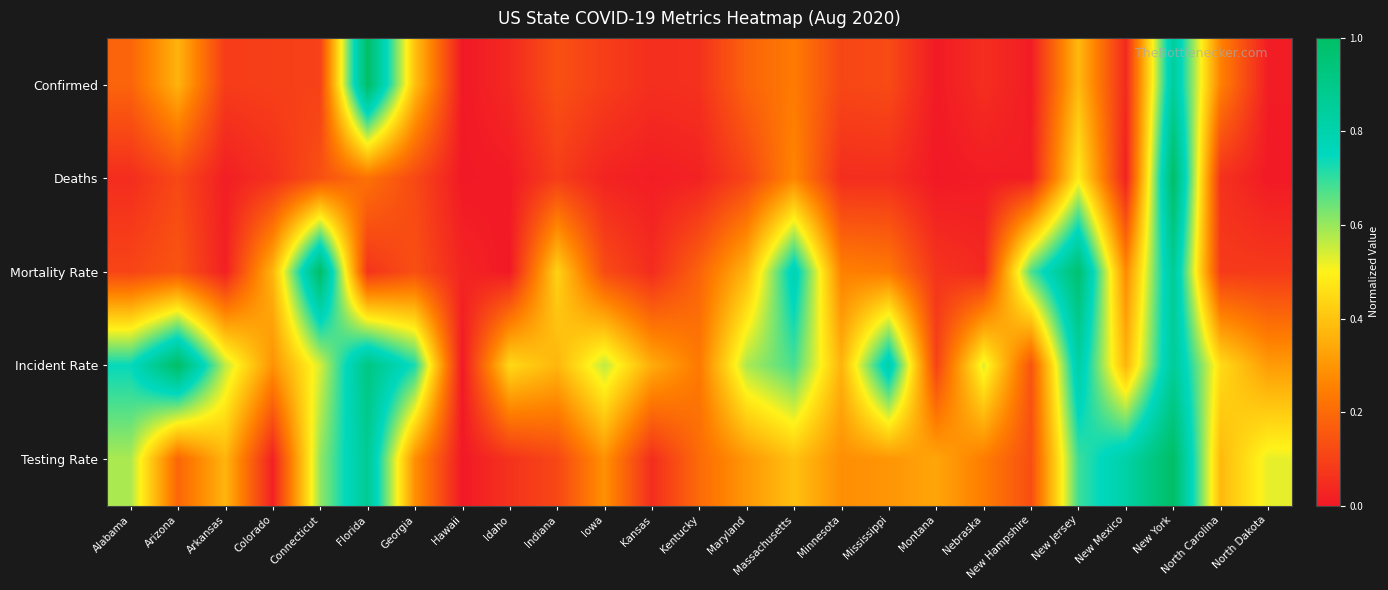

Reading right to left, list all the values displayed in this chart.

Confirmed: North Dakota=0.0	North Carolina=0.3	New York=0.9	New Mexico=0.0	New Jersey=0.4	New Hampshire=0.0	Nebraska=0.1	Montana=0.0	Mississippi=0.1	Minnesota=0.1	Massachusetts=0.2	Maryland=0.2	Kentucky=0.1	Kansas=0.1	Iowa=0.1	Indiana=0.1	Idaho=0.0	Hawaii=0.0	Georgia=0.4	Florida=1.0	Connecticut=0.1	Colorado=0.1	Arkansas=0.1	Arizona=0.4	Alabama=0.2
Deaths: North Dakota=0.0	North Carolina=0.1	New York=1.0	New Mexico=0.0	New Jersey=0.5	New Hampshire=0.0	Nebraska=0.0	Montana=0.0	Mississippi=0.1	Minnesota=0.1	Massachusetts=0.3	Maryland=0.1	Kentucky=0.0	Kansas=0.0	Iowa=0.0	Indiana=0.1	Idaho=0.0	Hawaii=0.0	Georgia=0.1	Florida=0.2	Connecticut=0.1	Colorado=0.1	Arkansas=0.0	Arizona=0.1	Alabama=0.0
Mortality Rate: North Dakota=0.1	North Carolina=0.1	New York=0.9	New Mexico=0.3	New Jersey=1.0	New Hampshire=0.7	Nebraska=0.0	Montana=0.1	Mississippi=0.2	Minnesota=0.3	Massachusetts=0.8	Maryland=0.4	Kentucky=0.2	Kansas=0.0	Iowa=0.1	Indiana=0.4	Idaho=0.0	Hawaii=0.0	Georgia=0.1	Florida=0.1	Connecticut=1.0	Colorado=0.4	Arkansas=0.0	Arizona=0.1	Alabama=0.1
Incident Rate: North Dakota=0.3	North Carolina=0.5	New York=0.9	New Mexico=0.4	New Jersey=0.8	New Hampshire=0.1	Nebraska=0.5	Montana=0.1	Mississippi=0.8	Minnesota=0.4	Massachusetts=0.7	Maryland=0.6	Kentucky=0.2	Kansas=0.3	Iowa=0.6	Indiana=0.4	Idaho=0.4	Hawaii=0.0	Georgia=0.7	Florida=0.9	Connecticut=0.5	Colorado=0.3	Arkansas=0.6	Arizona=1.0	Alabama=0.7
Testing Rate: North Dakota=0.5	North Carolina=0.4	New York=1.0	New Mexico=0.8	New Jersey=0.7	New Hampshire=0.1	Nebraska=0.2	Montana=0.3	Mississippi=0.3	Minnesota=0.3	Massachusetts=0.4	Maryland=0.3	Kentucky=0.2	Kansas=0.0	Iowa=0.3	Indiana=0.1	Idaho=0.1	Hawaii=0.0	Georgia=0.3	Florida=0.9	Connecticut=0.6	Colorado=0.0	Arkansas=0.4	Arizona=0.2	Alabama=0.6